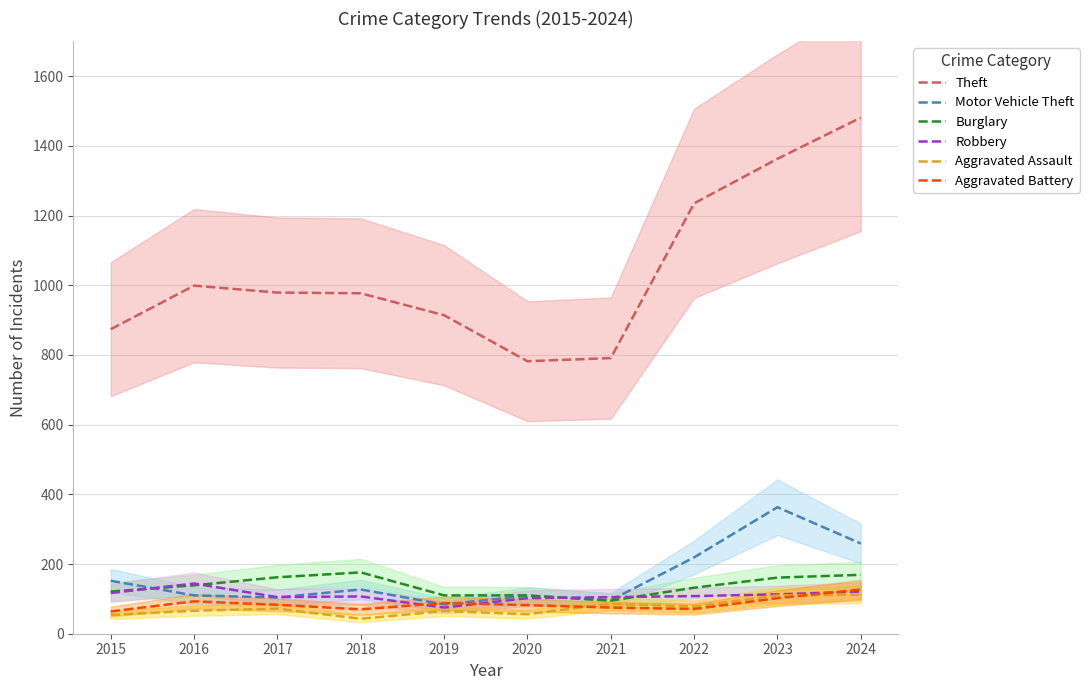

True or false: Burglary has a value of 121 at 2015.

True